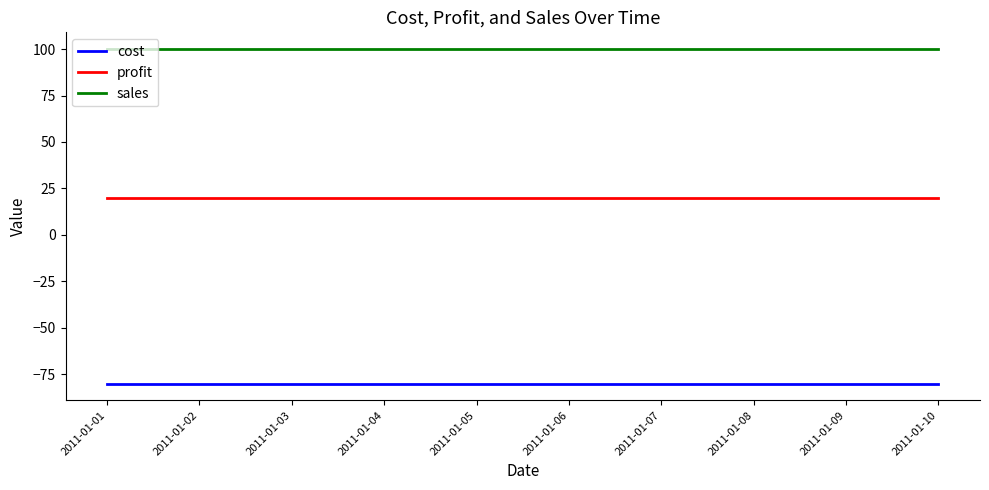

What is the maximum value for cost?

-80